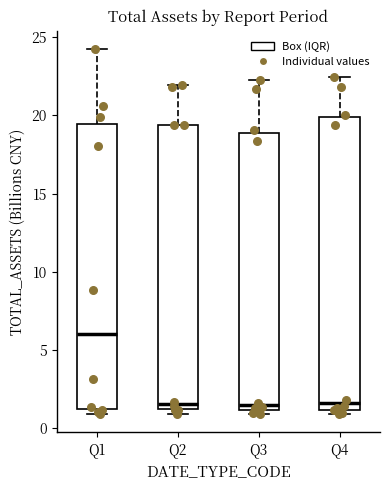

Reading left to right, read every box against the y-axis: the position of its median line, the range the box covers, and the ends of its whiskers. The values are not printed on the chart, so give them approximately, as read against the axis.

Q1: median 6.0, box 1.0 to 19.5, whiskers 1.0 (just below the box's lower edge) to 24.0
Q2: median 1.5, box 1.0 to 19.5, whiskers 1.0 (just below the box's lower edge) to 22.0
Q3: median 1.5, box 1.0 to 19.0, whiskers 1.0 (just below the box's lower edge) to 22.5
Q4: median 1.5, box 1.0 to 20.0, whiskers 1.0 (just below the box's lower edge) to 22.5